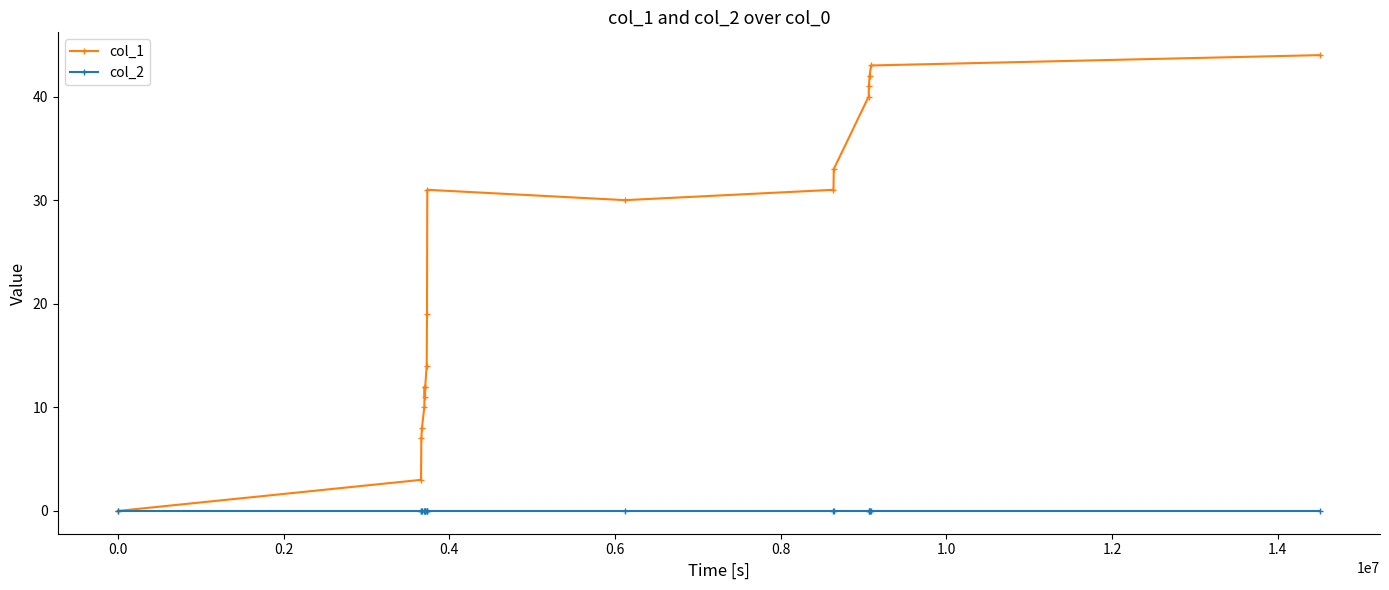

True or false: col_1 has more than 0 interior local peaks.

True